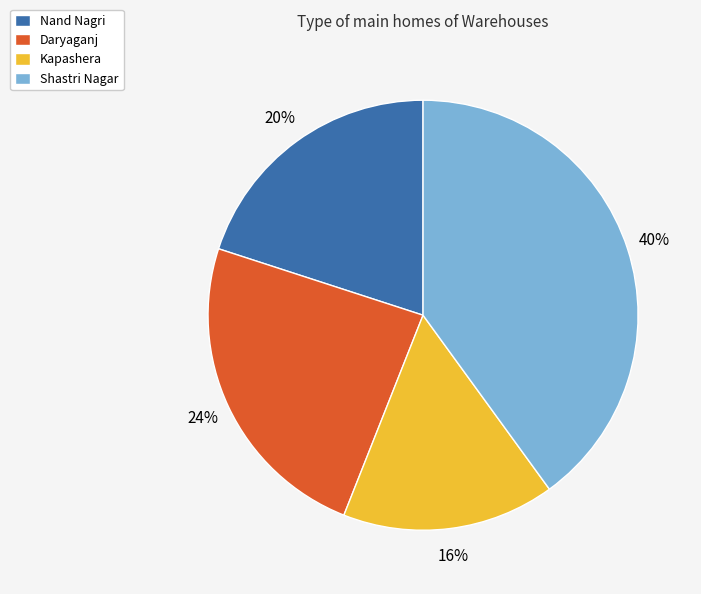

Which slice is the largest?

Shastri Nagar